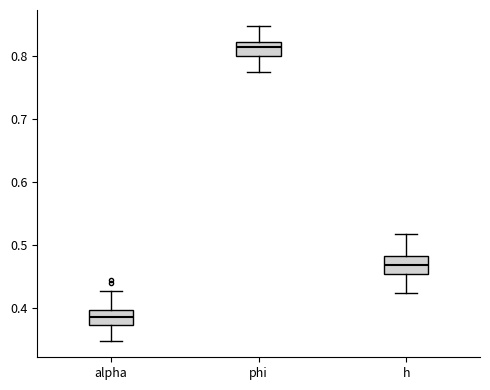

Which box has the highest median line?

phi